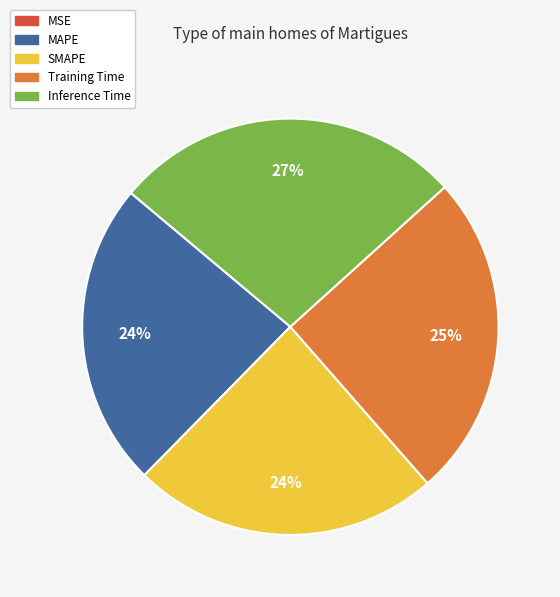

To the nearest percent, what percentage of the pie is Training Time?

25%